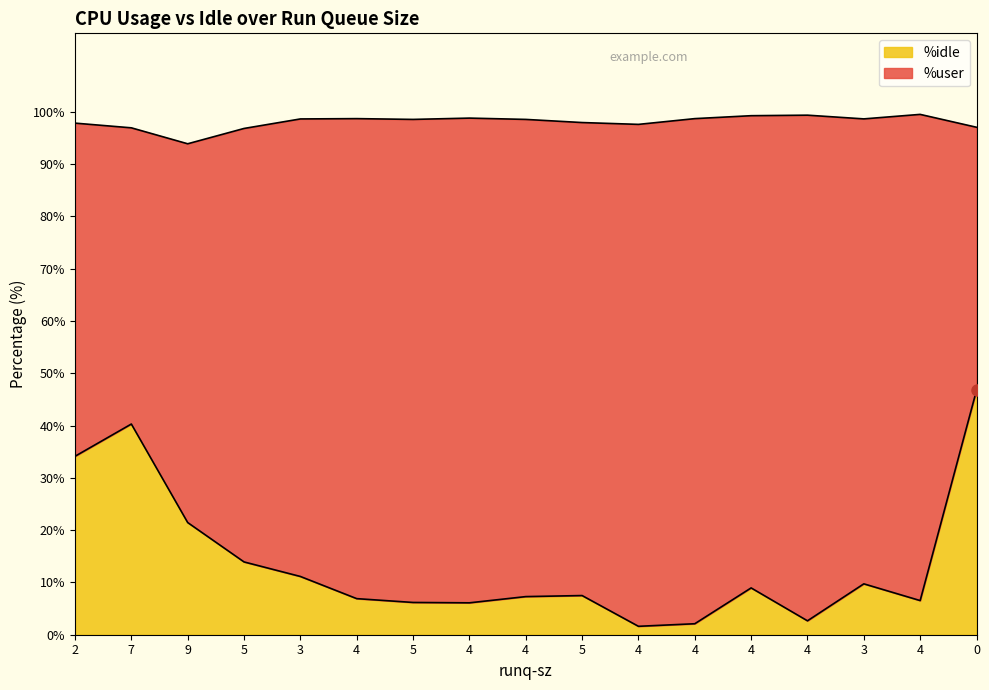

List the labels in order of value, largest first.

0, 7, 2, 9, 5, 3, 3, 4, 5, 4, 4, 4, 5, 4, 4, 4, 4